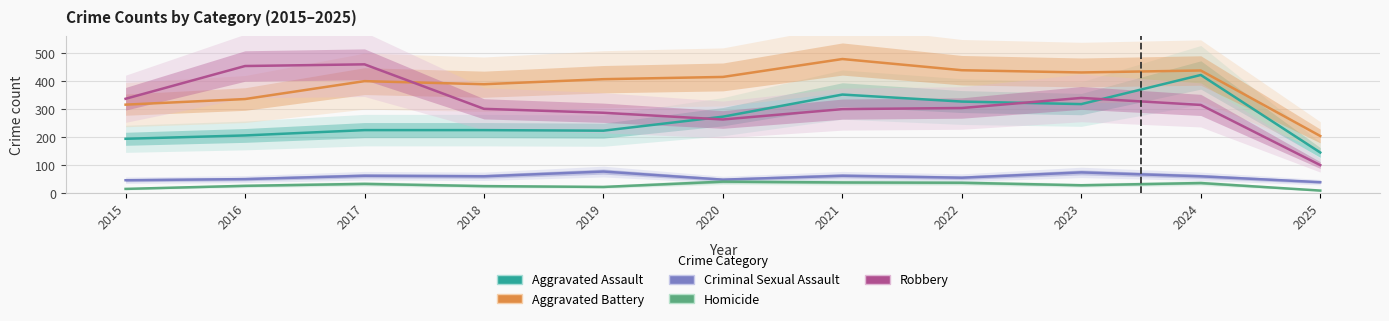

True or false: Aggravated Battery has more than 1 interior local peaks.

True